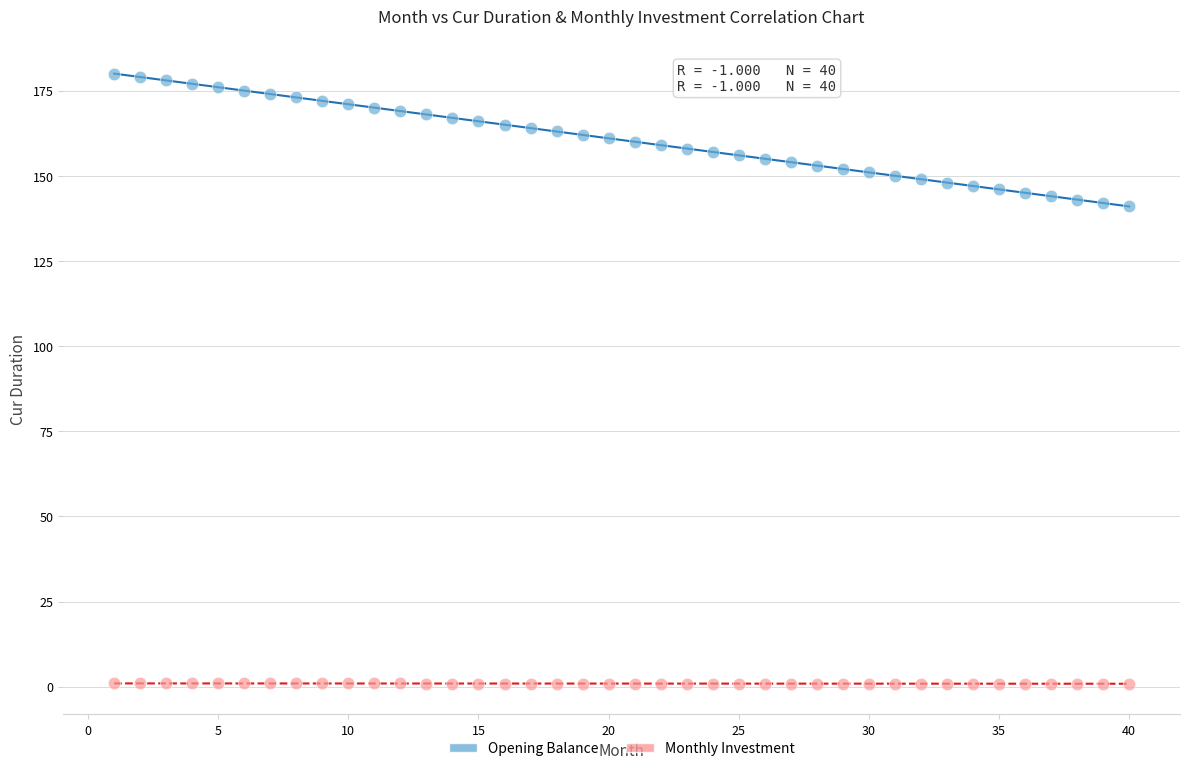

Which series contains the lowest Y value?

Monthly Investment